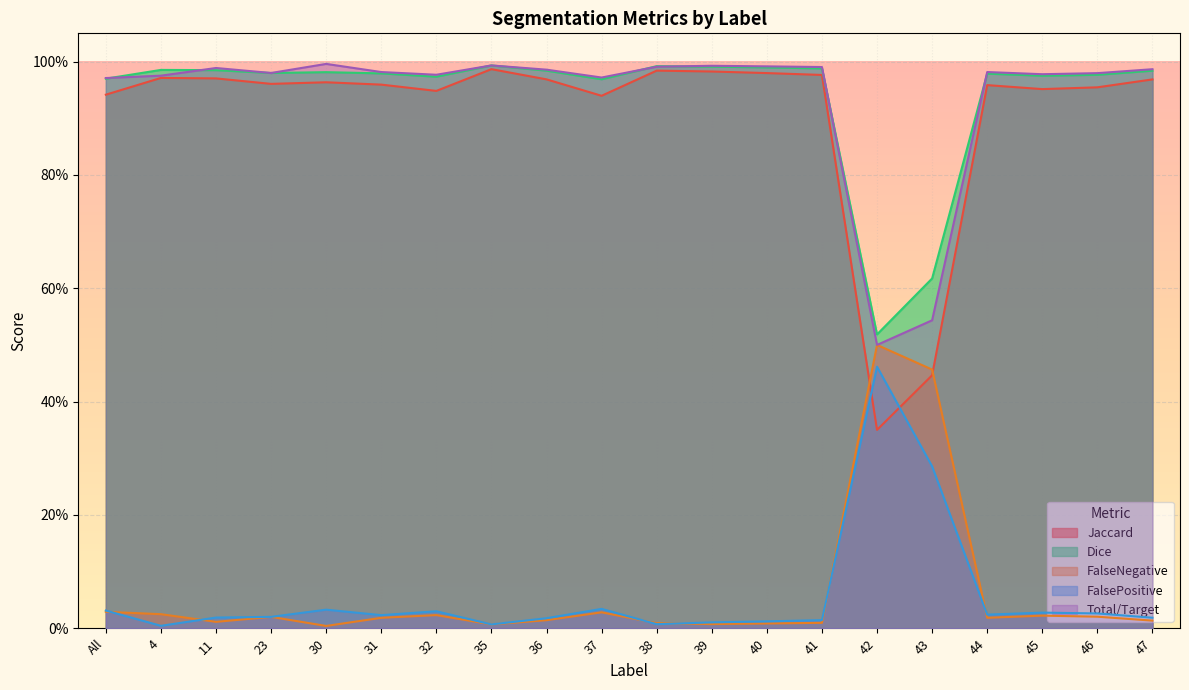

What is the total value across all series at 42?

2.3